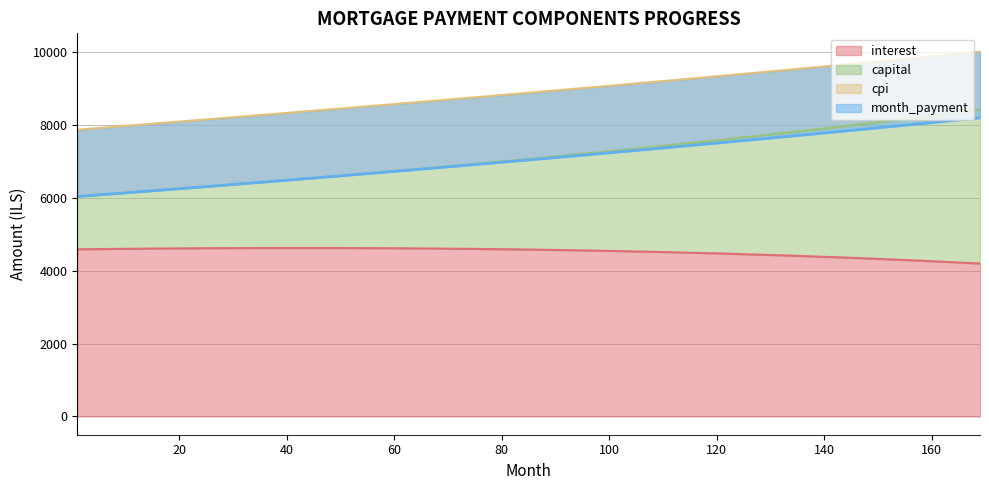

What is the minimum value for interest?

4202.0